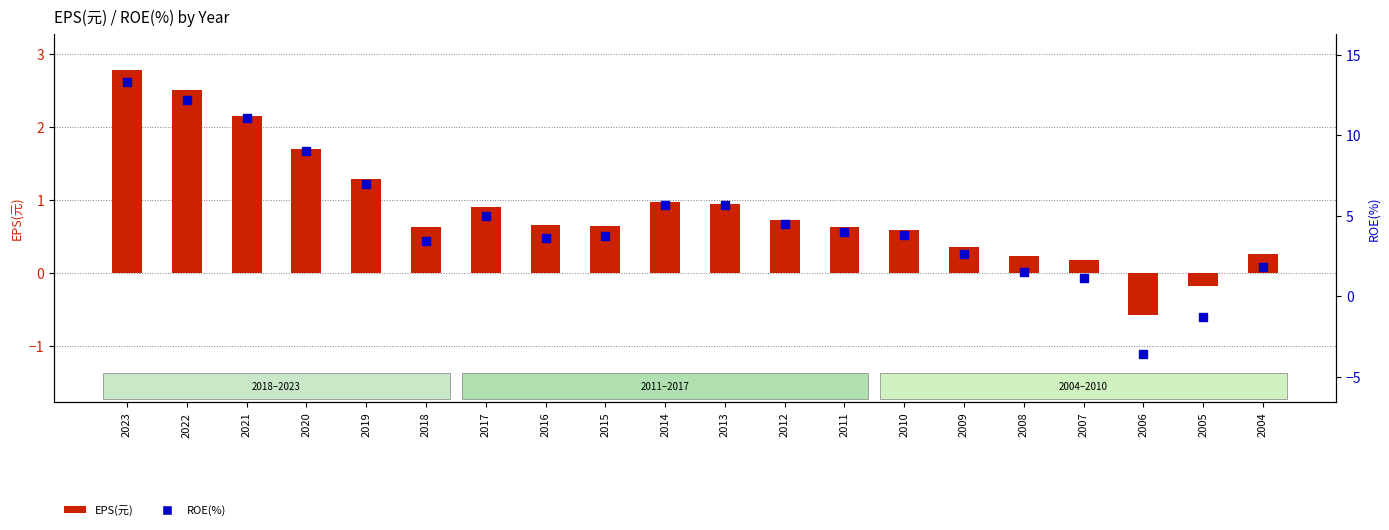

Which series contains the highest Y value?

ROE(%)